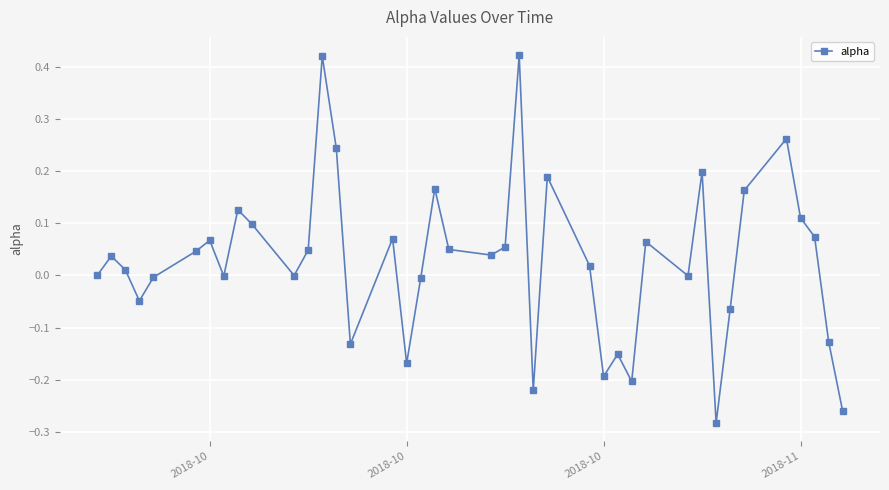

What is the sum of all values?

1.1